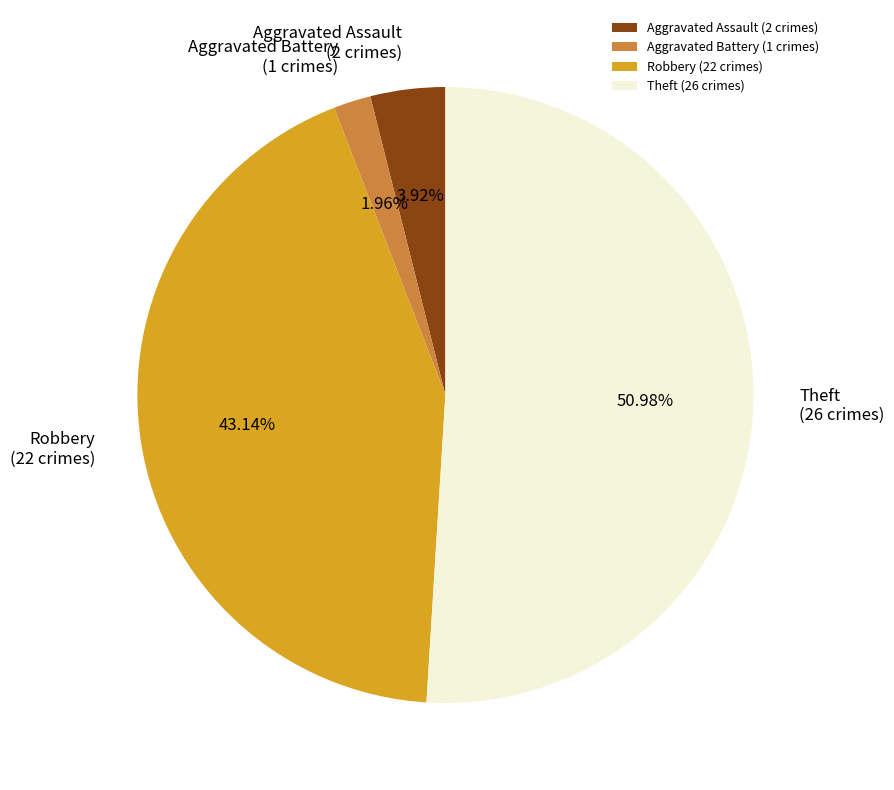

To the nearest percent, what is the average slice percentage?

25%